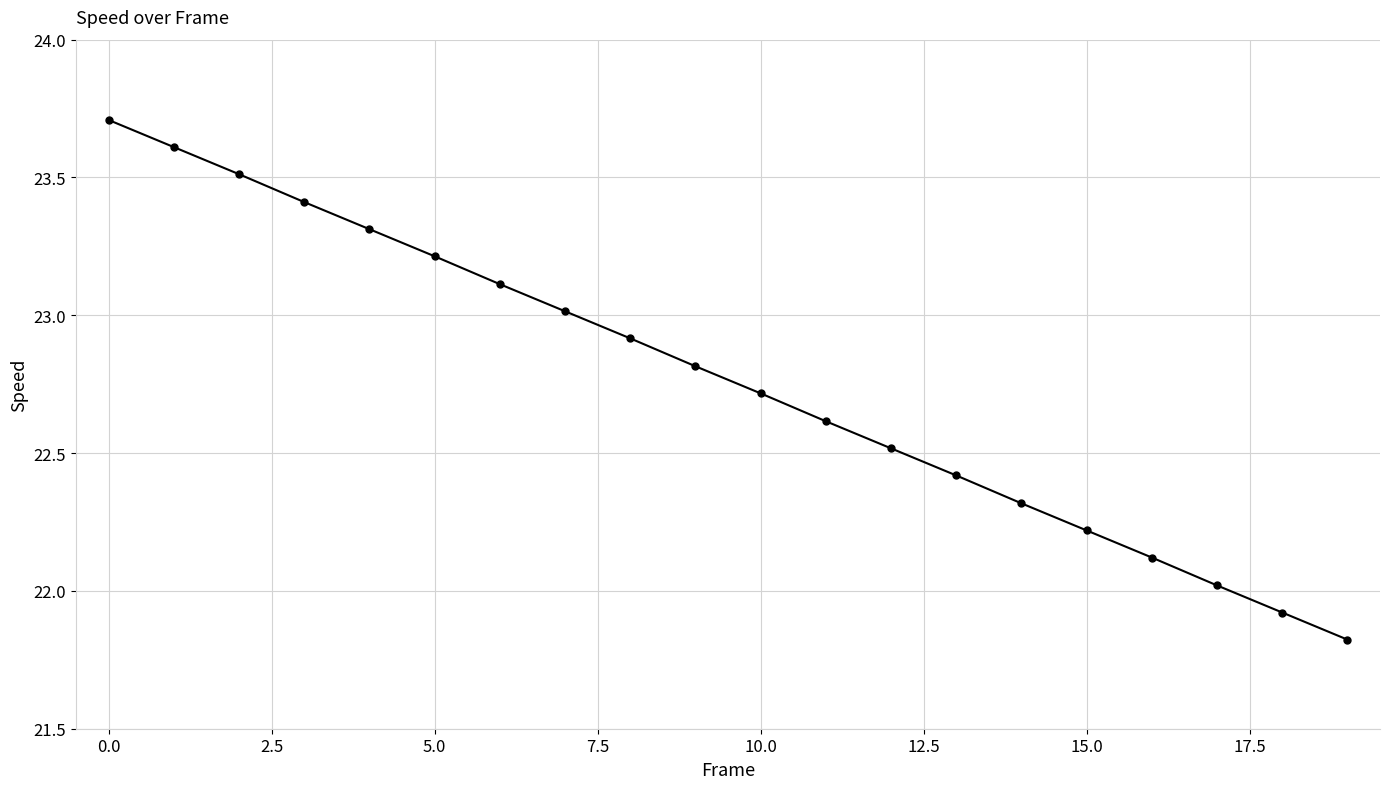

What is the minimum value shown in the chart?

21.8